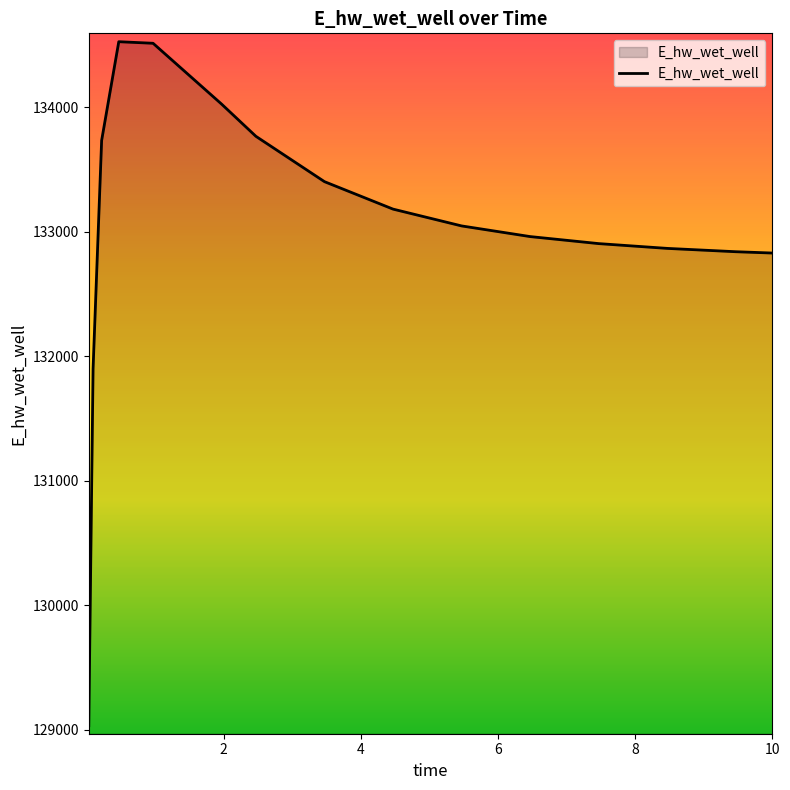

What is the difference between the maximum and second lowest values?

2627.7